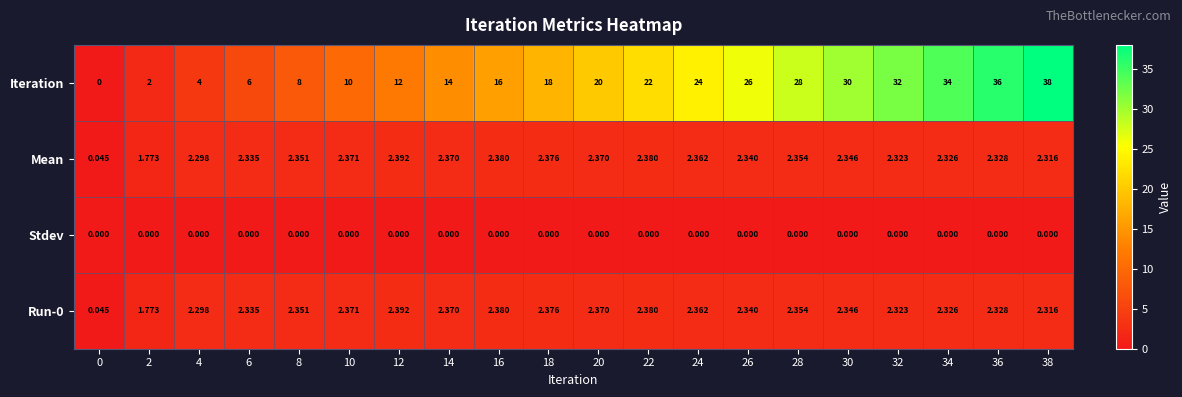

What is the difference between the highest and lowest values at 18?

18.0